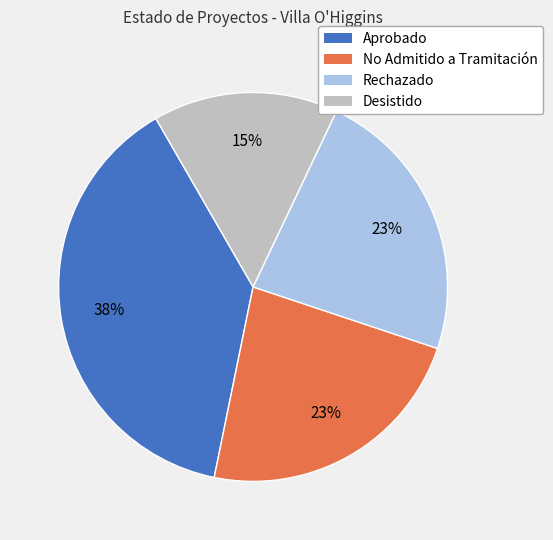

To the nearest percent, what is the difference between the largest and smallest slice percentages?

23%